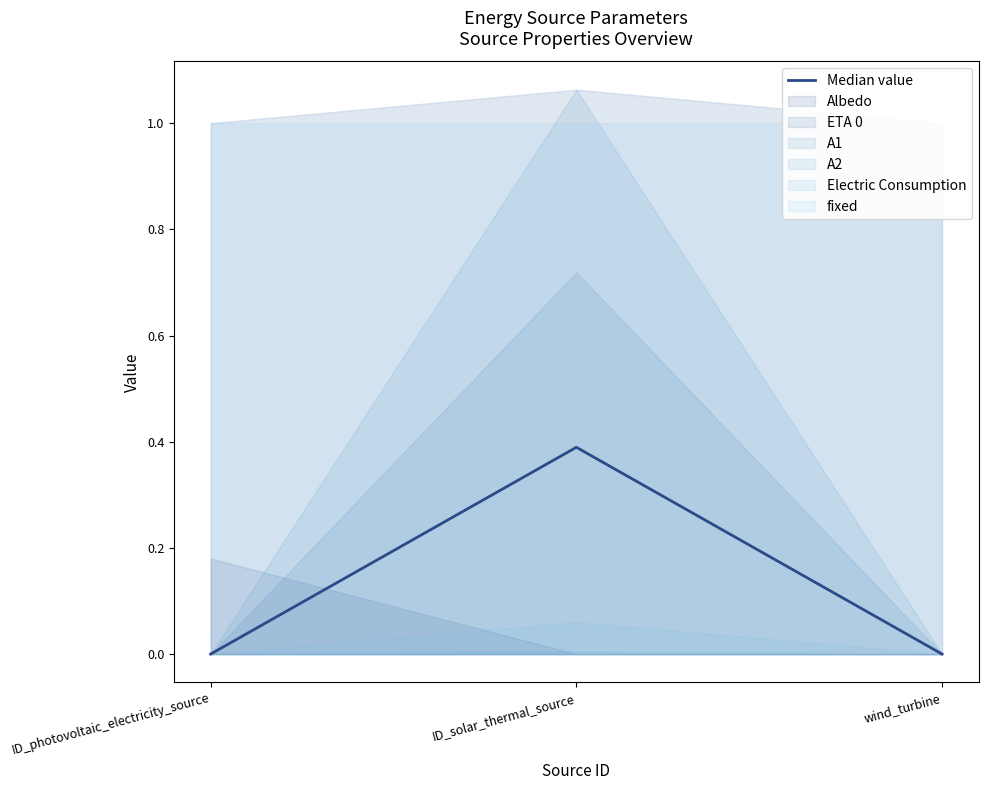

Which label corresponds to the smallest value in the chart?

ID_photovoltaic_electricity_source